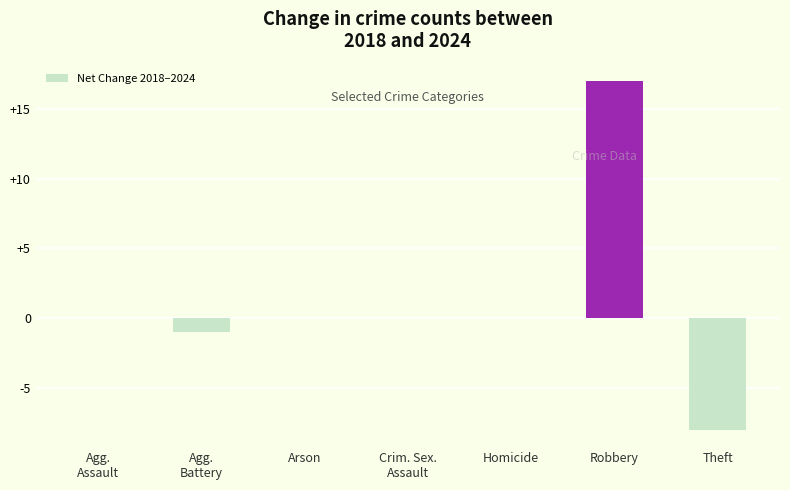

True or false: the data shows 0 at Homicide.

True